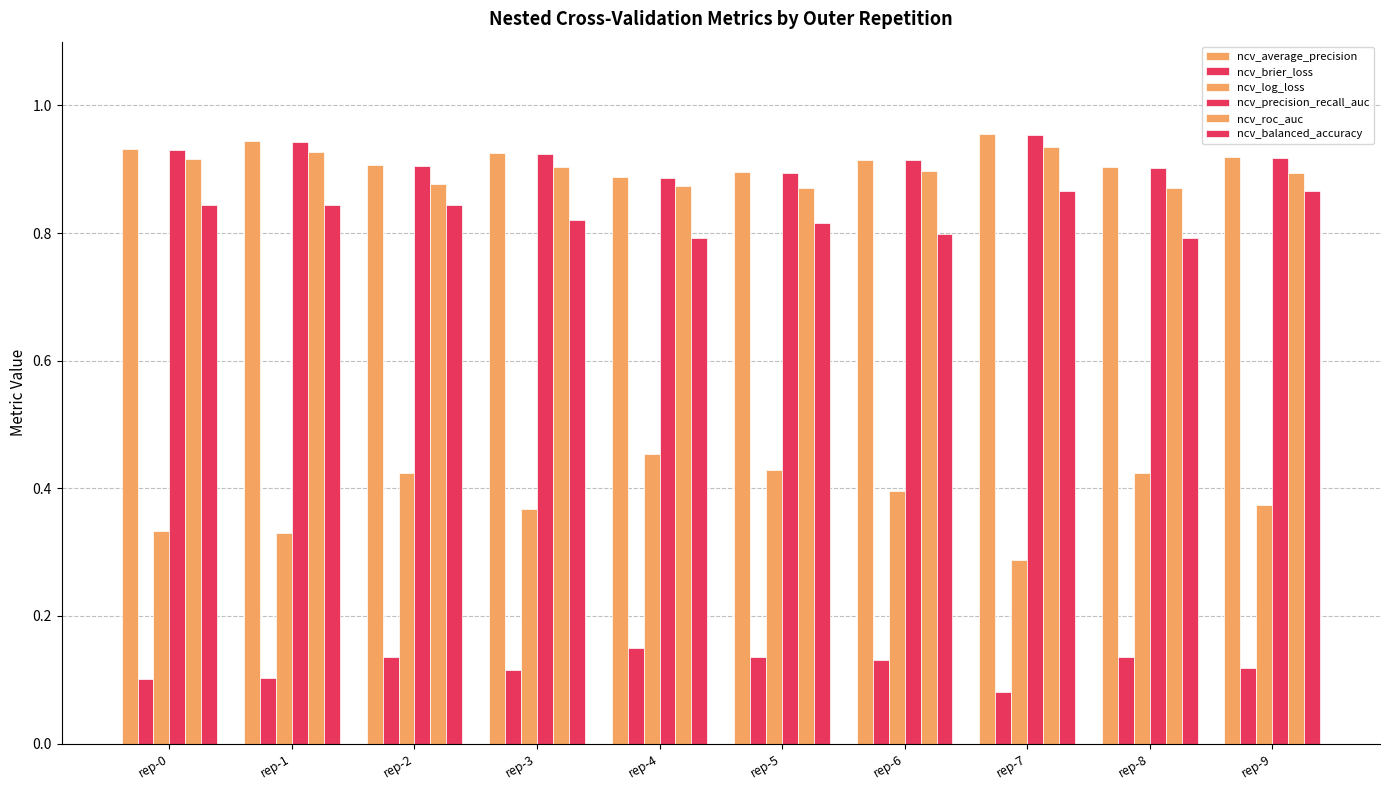

Which category has the highest value in the ncv_roc_auc series?

rep-7